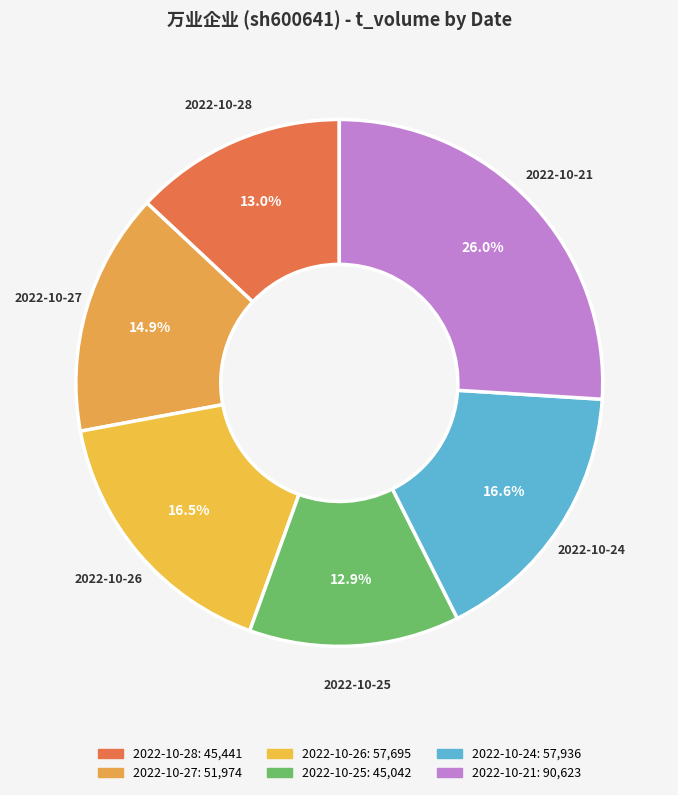

What is the largest slice in the pie chart?

2022-10-21